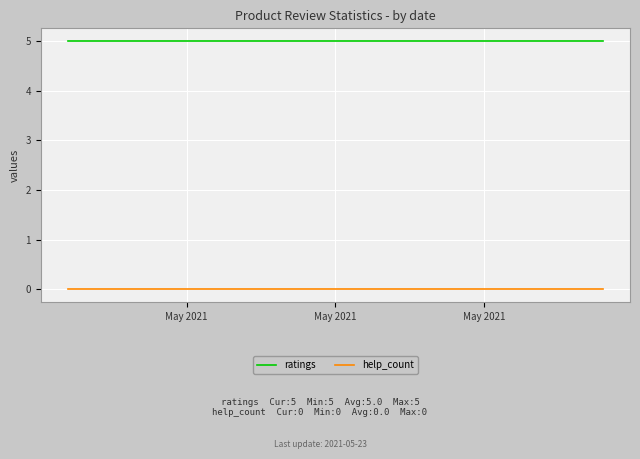

What are all the series names shown in the legend?

ratings, help_count